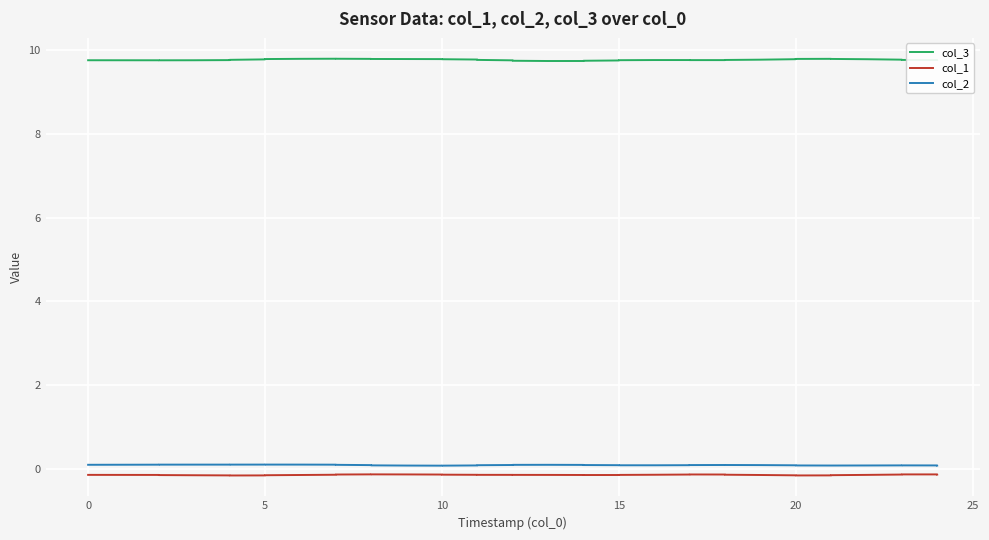

True or false: col_2 and col_1 intersect in this chart.

False